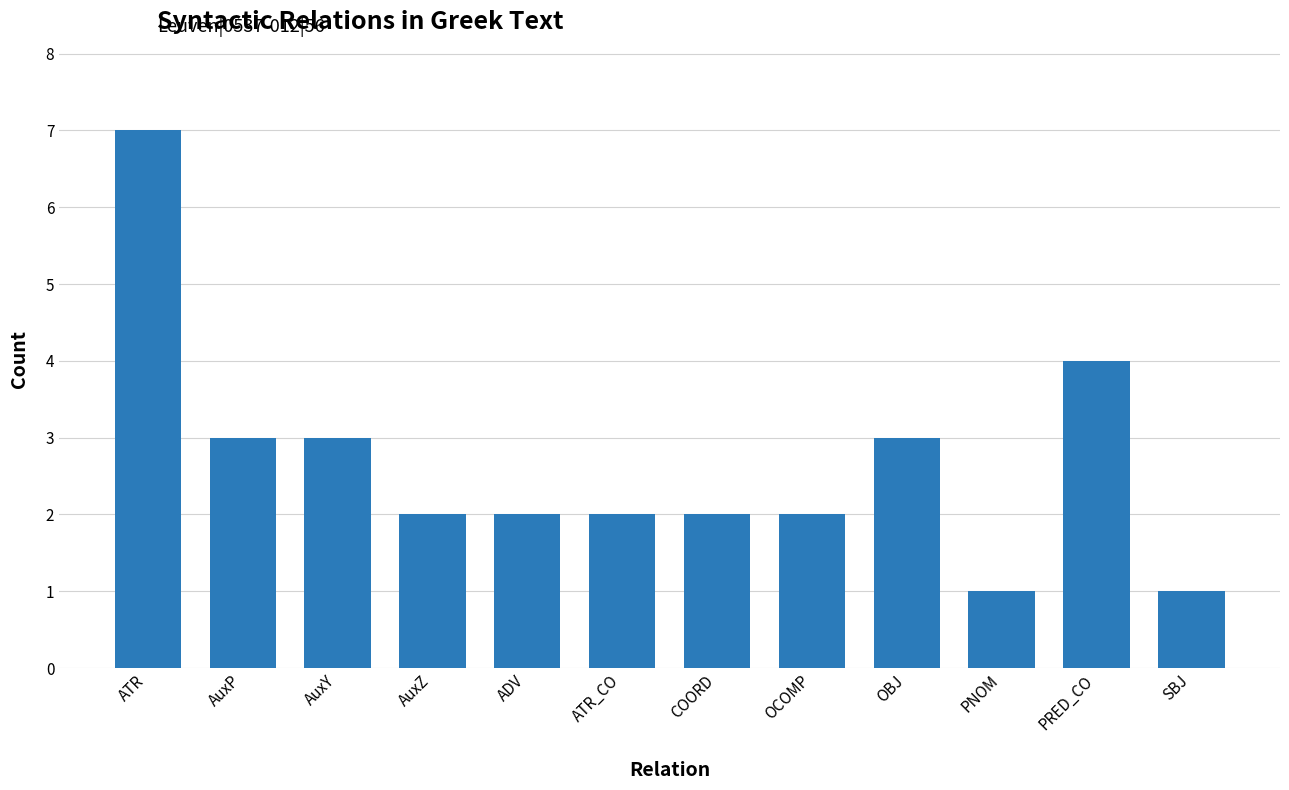

What is the difference between the maximum and minimum values?

6